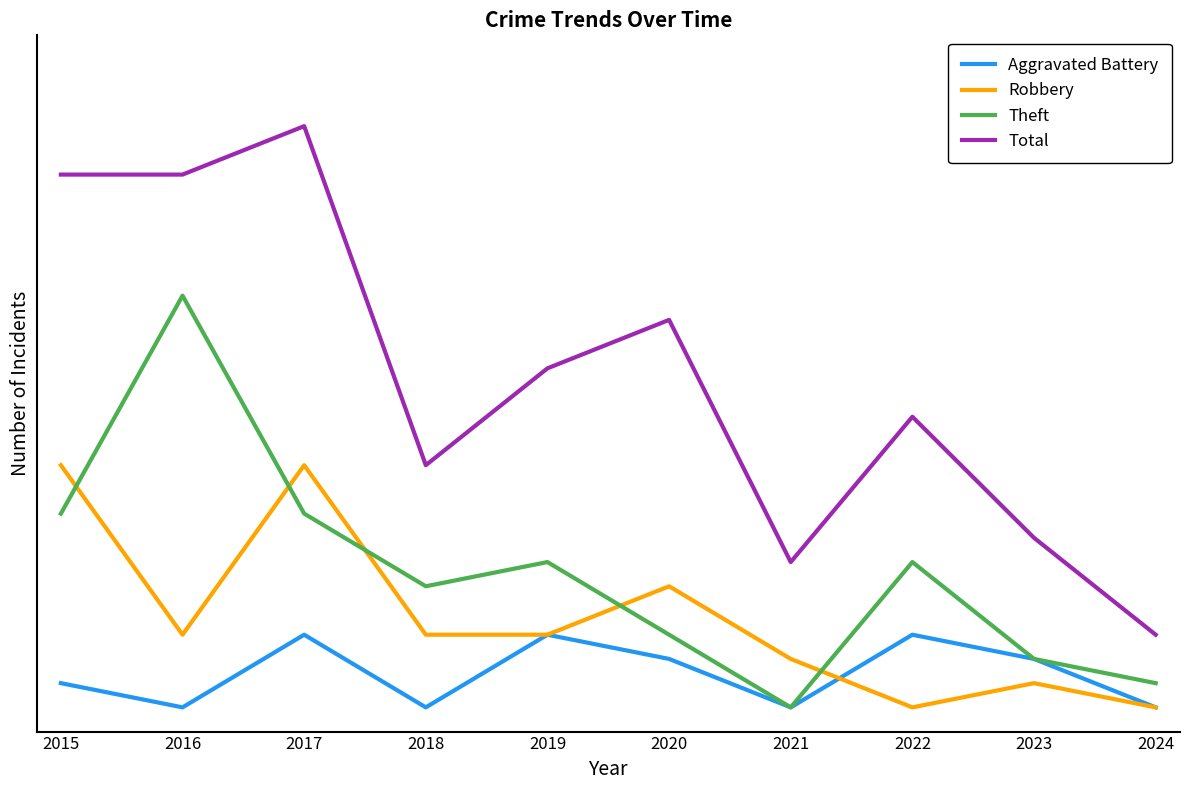

Reading left to right, transcribe all the data shown in this chart.

Aggravated Battery: 2015=2	2016=1	2017=4	2018=1	2019=4	2020=3	2021=1	2022=4	2023=3	2024=1
Robbery: 2015=11	2016=4	2017=11	2018=4	2019=4	2020=6	2021=3	2022=1	2023=2	2024=1
Theft: 2015=9	2016=18	2017=9	2018=6	2019=7	2020=4	2021=1	2022=7	2023=3	2024=2
Total: 2015=23	2016=23	2017=25	2018=11	2019=15	2020=17	2021=7	2022=13	2023=8	2024=4